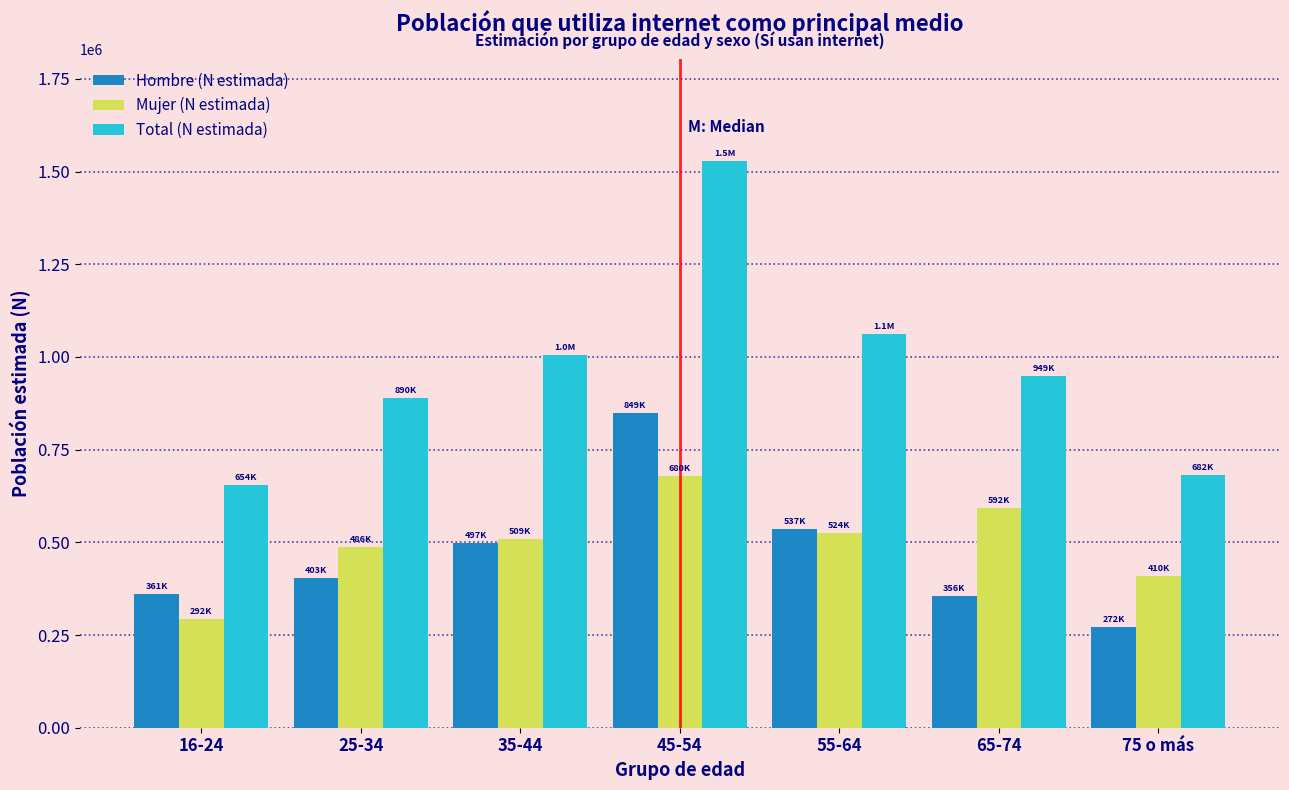

What is the difference between the highest and lowest values at 65-74?

592402